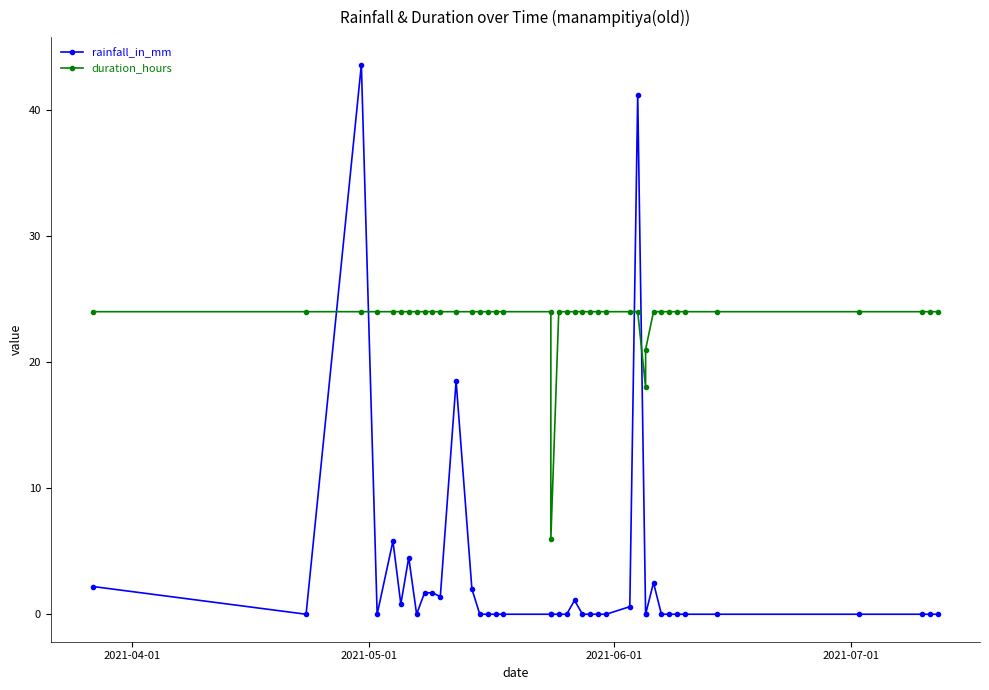

At how many categories does at least one series exceed 30?

2